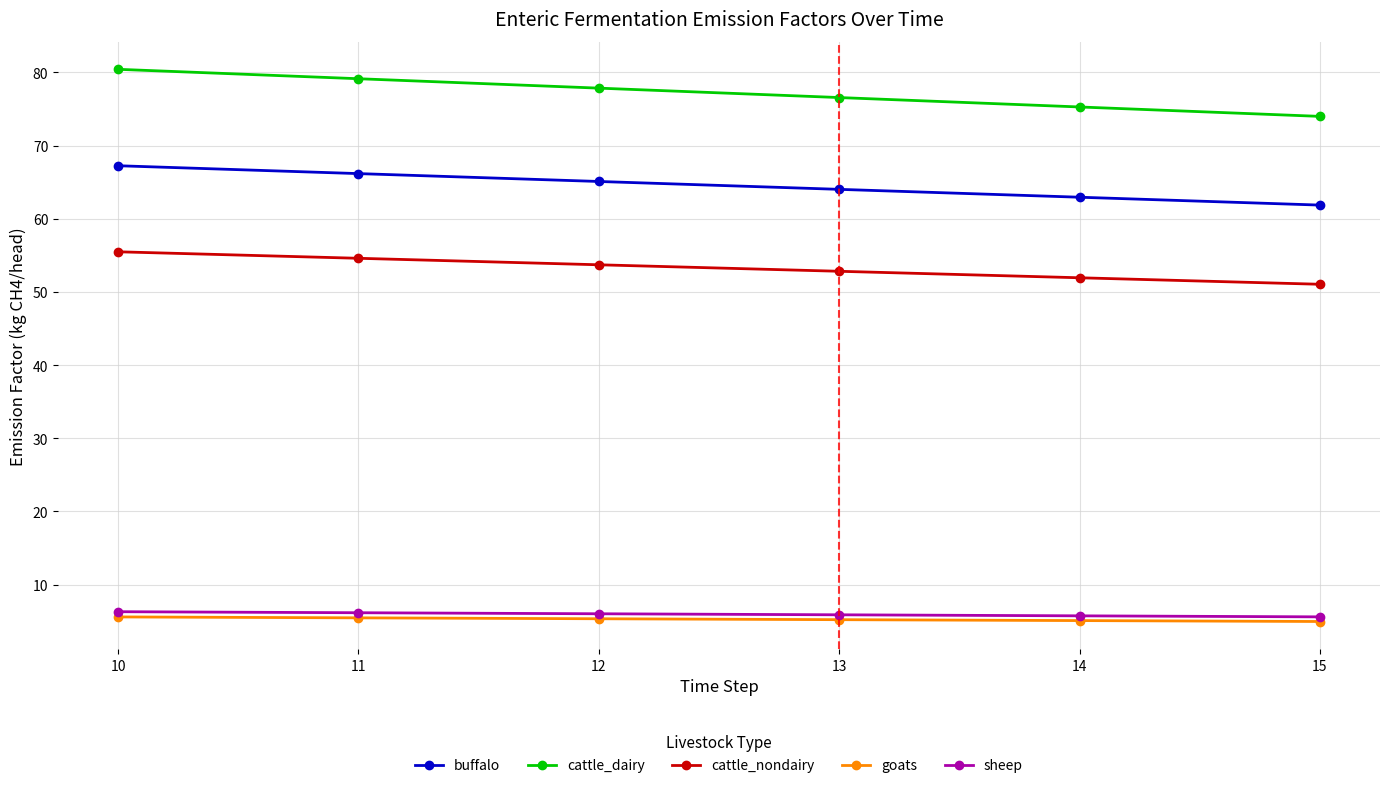

At how many categories does at least one series exceed 69?

6